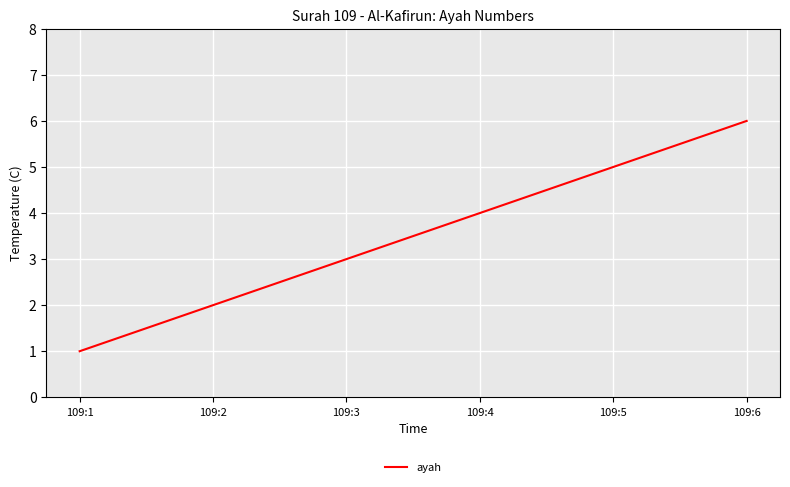

Reading left to right, extract all data points from this chart.

109:1=1	109:2=2	109:3=3	109:4=4	109:5=5	109:6=6